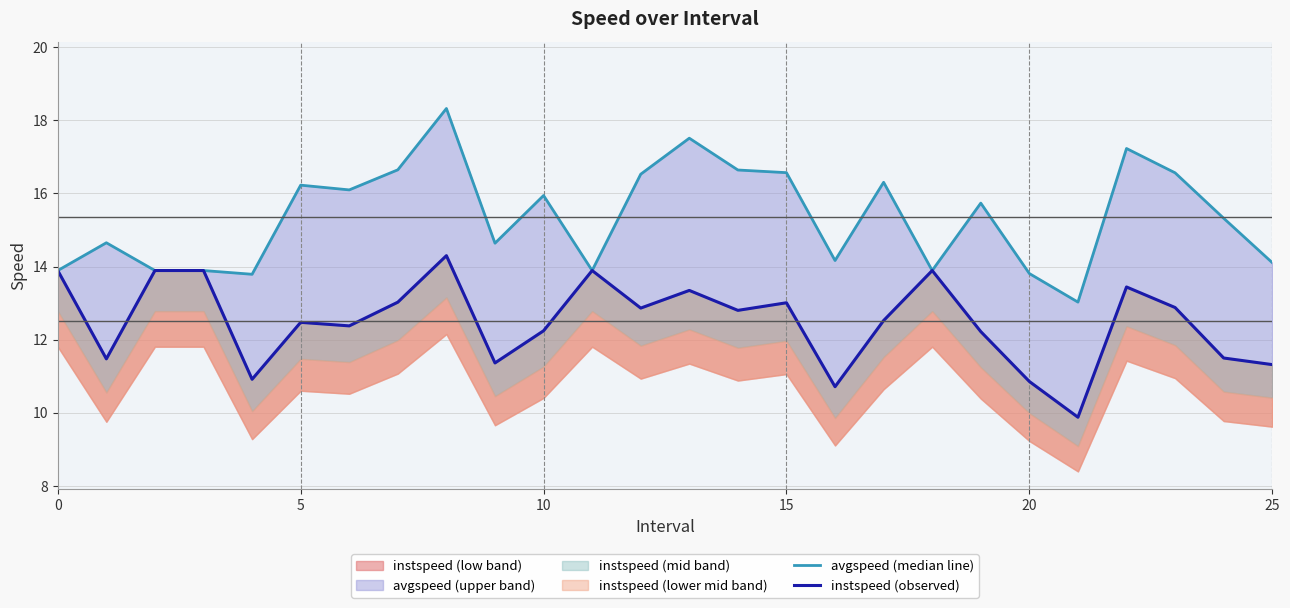

In instspeed (observed), how many points are higher than both neighbors (excluding endpoints)?

7